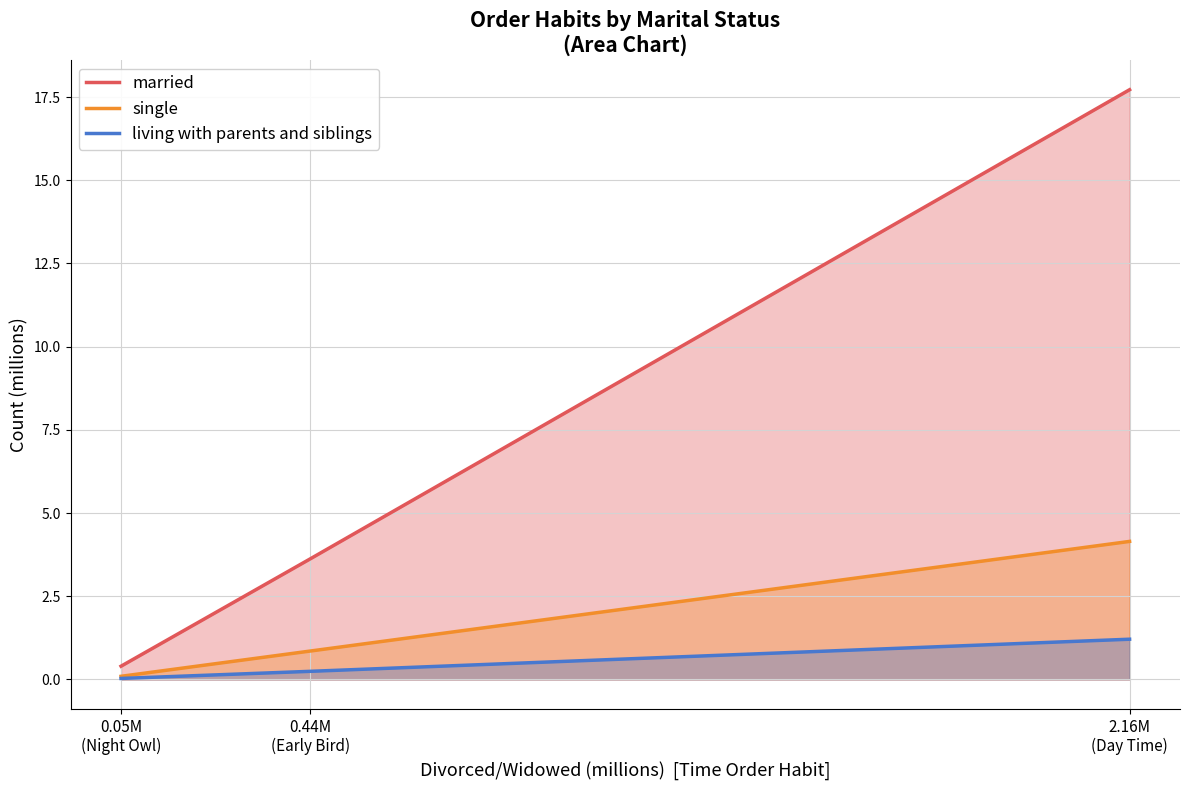

Reading right to left, extract all data points from this chart.

married: 2.16M
(Day Time)=17.7	0.44M
(Early Bird)=3.6	0.05M
(Night Owl)=0.4
single: 2.16M
(Day Time)=4.1	0.44M
(Early Bird)=0.9	0.05M
(Night Owl)=0.1
living with parents and siblings: 2.16M
(Day Time)=1.2	0.44M
(Early Bird)=0.2	0.05M
(Night Owl)=0.0